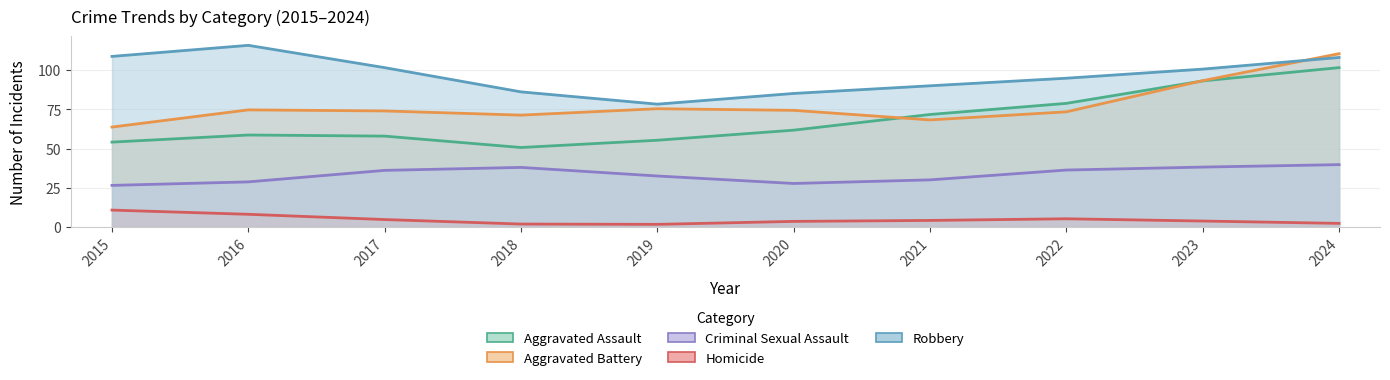

The Aggravated Assault series shows 103 at 2024. True or false?

True